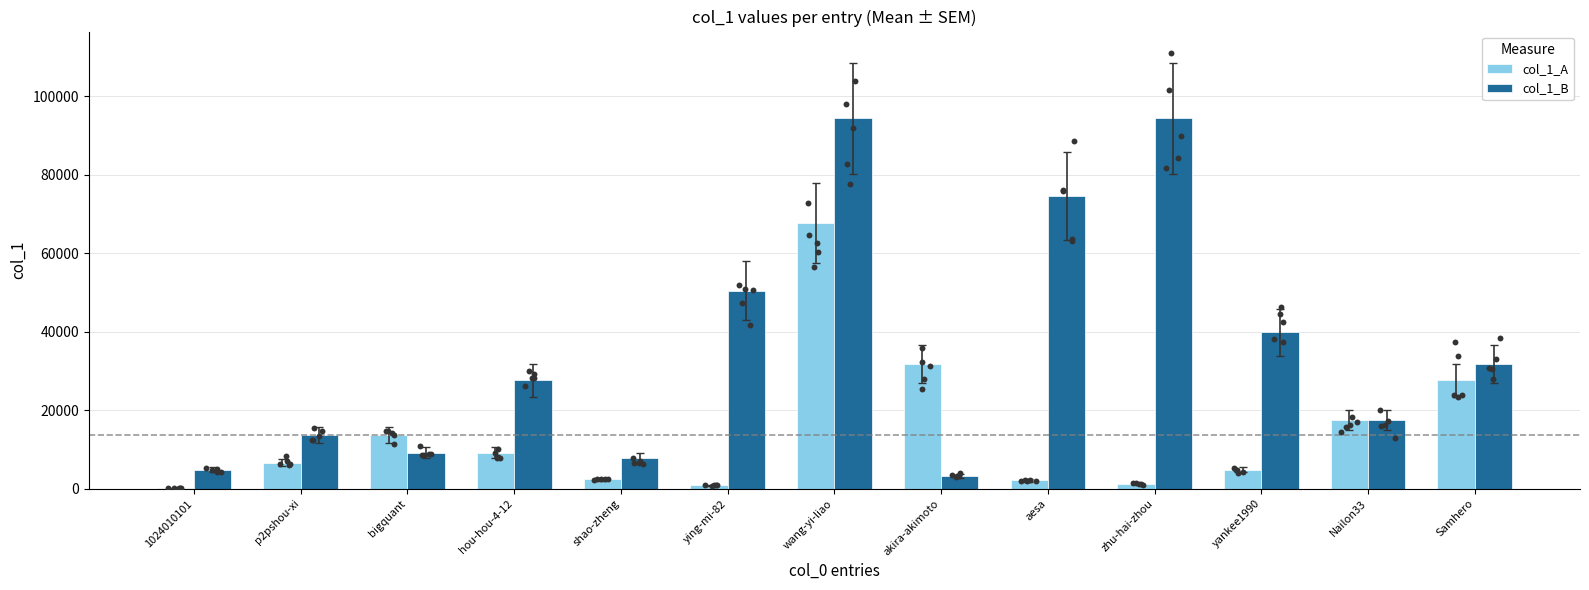

Is the value of col_1_B at 1024010101 greater than the value of col_1_A at wang-yi-liao?

No